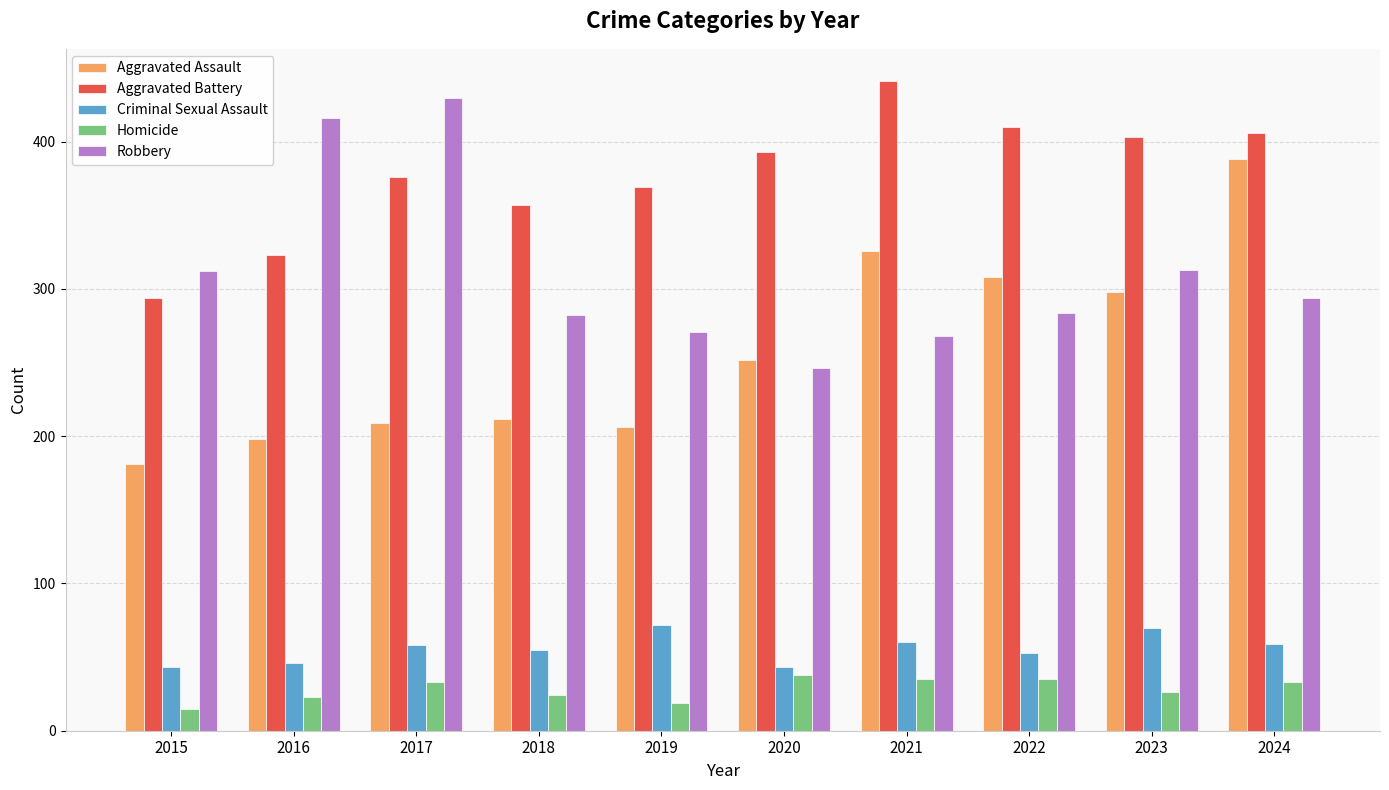

What is the value of the Aggravated Battery bar at the 7th from the left?

441